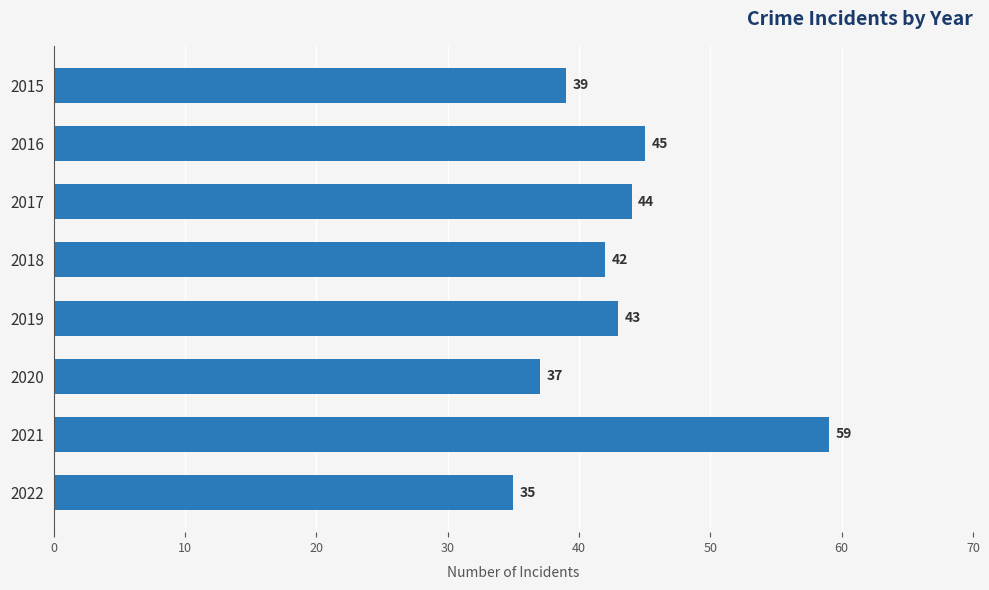

What is the minimum value shown in the chart?

35